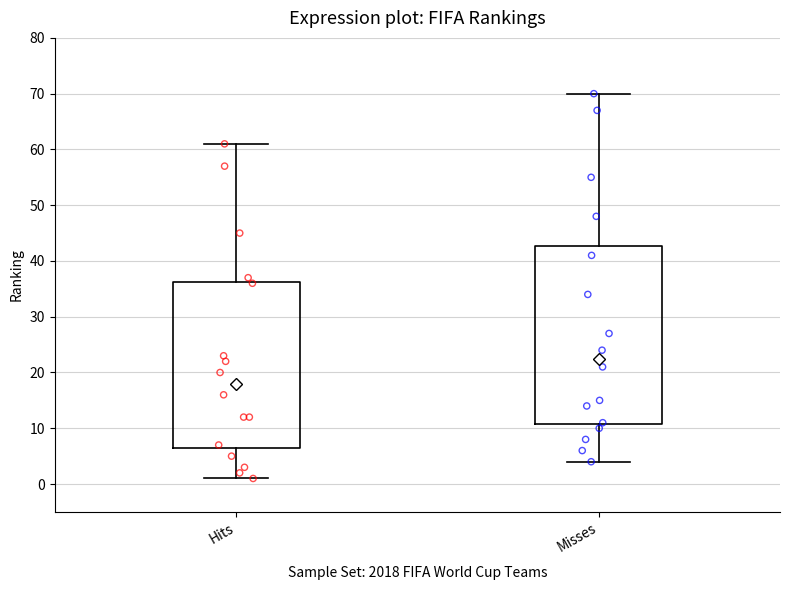

Where does the median line of the box for Hits sit on the y-axis? The values are not printed on the chart, so give them approximately, as read against the axis.

18